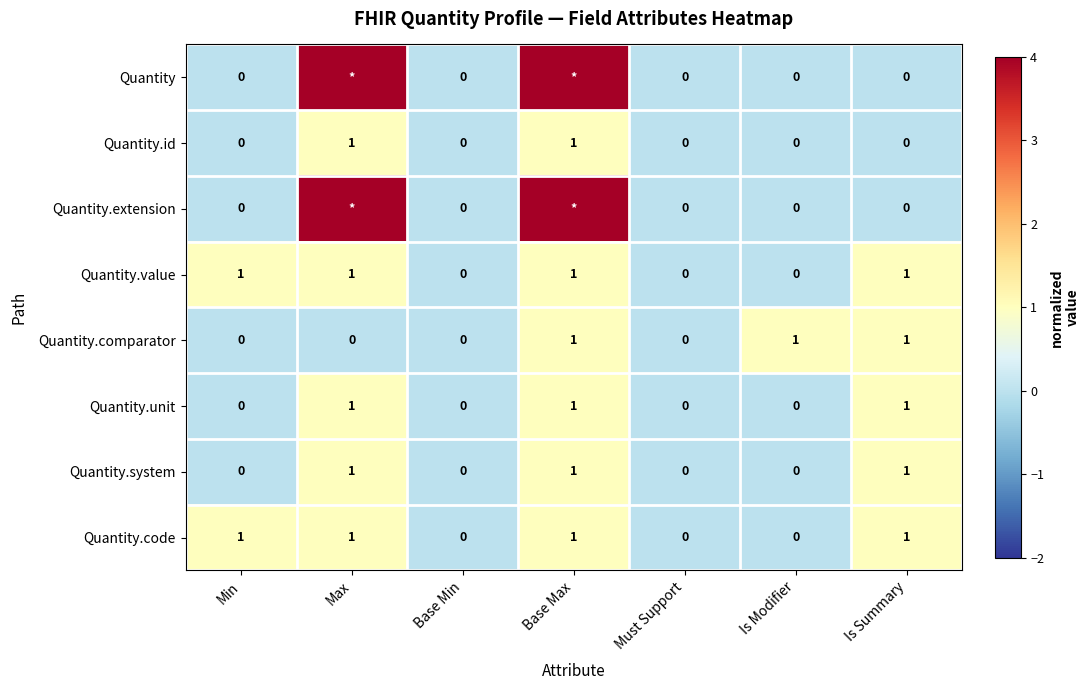

How many values in the Quantity.comparator series exceed 0?

3